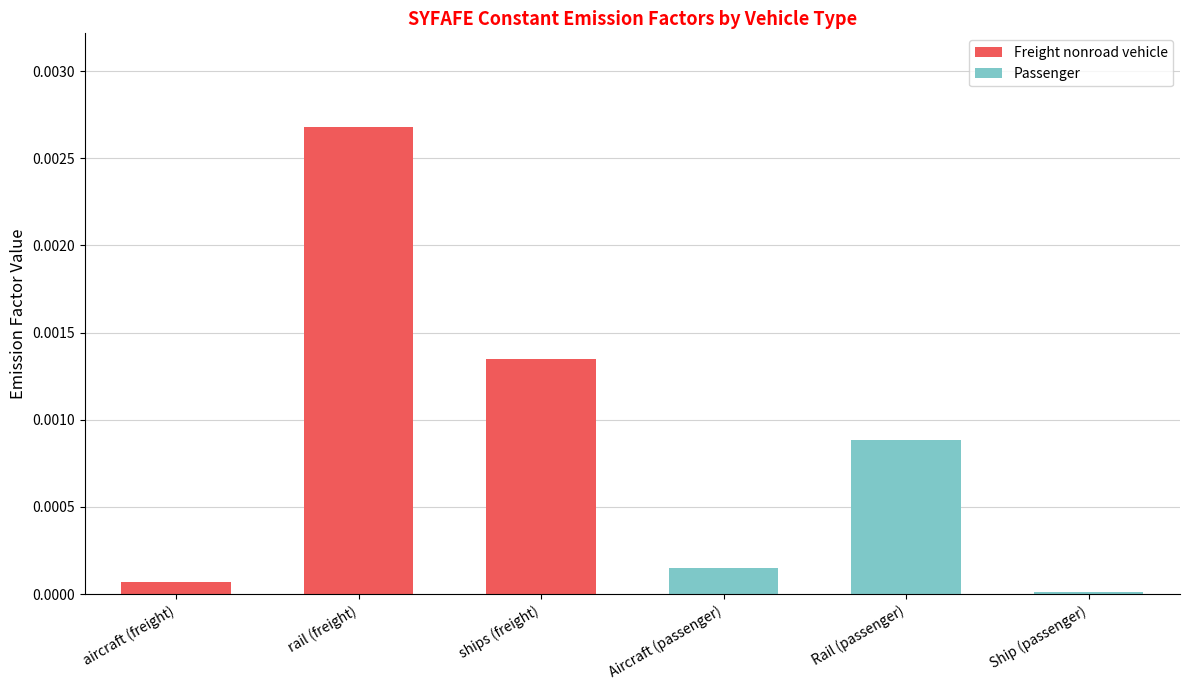

Which category has the highest value in the Freight nonroad vehicle series?

rail (freight)